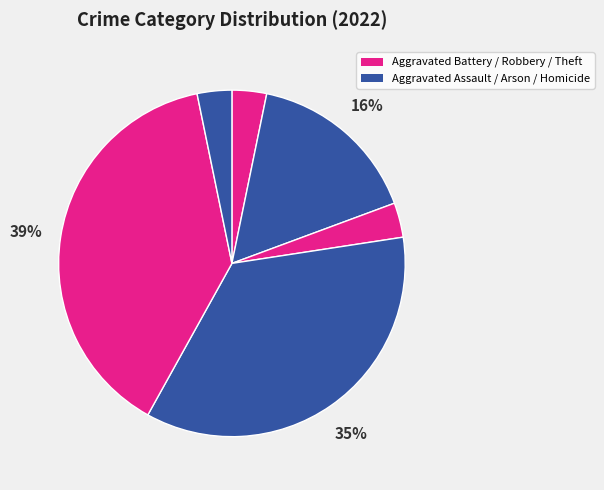

Count the number of slices in the pie.

6